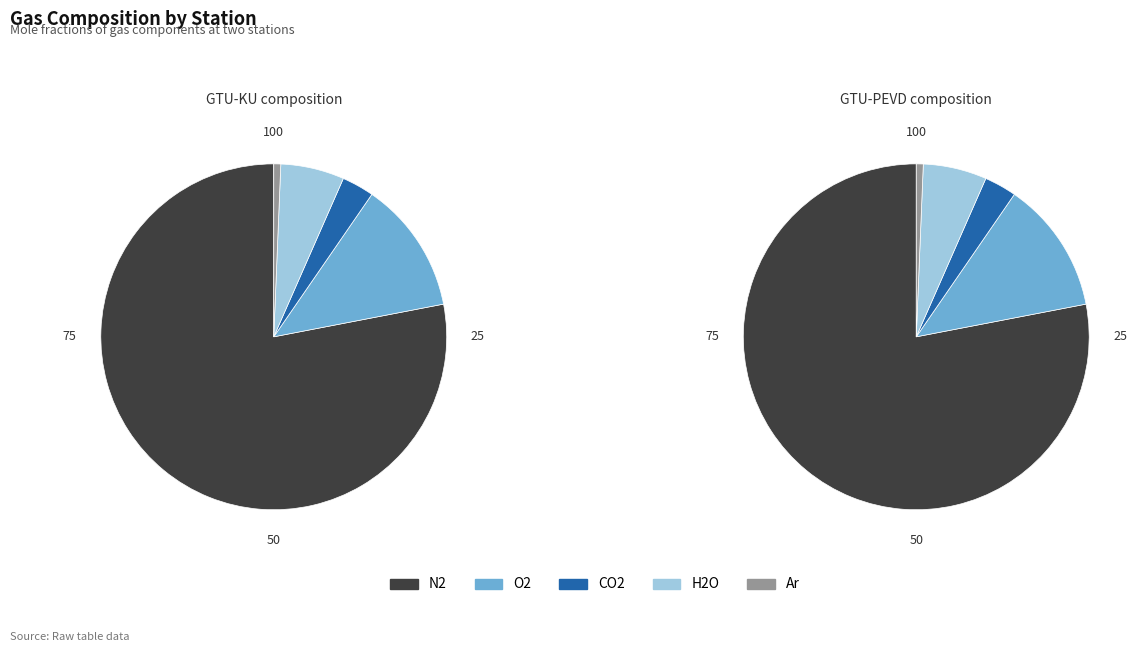

Which series changed the most between GTU-KU and GTU-PEVD?

N2